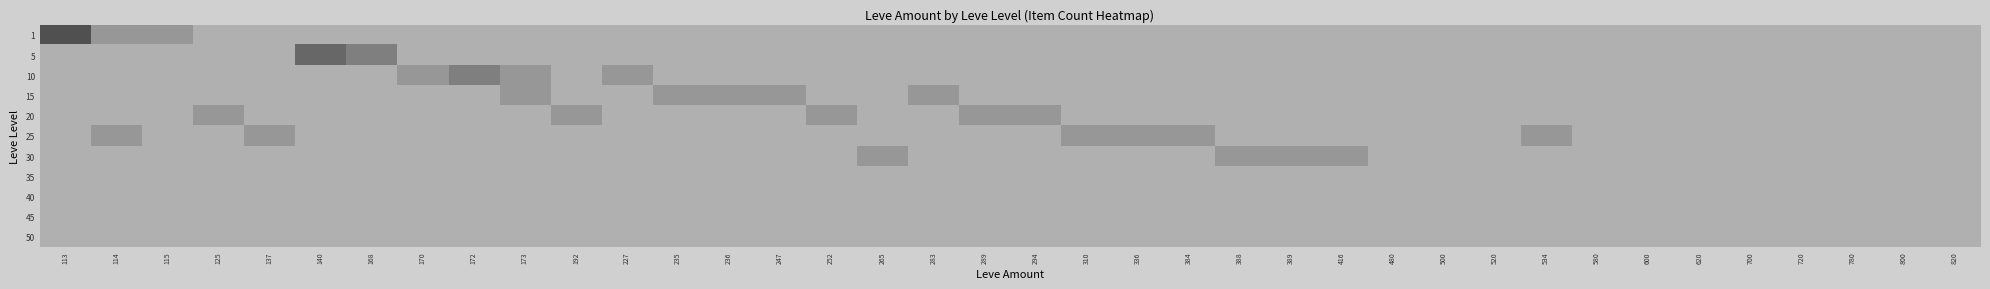

Reading right to left, what are all the values shown in this chart?

1: 820=0	800=0	780=0	720=0	700=0	620=0	600=0	580=0	534=0	520=0	500=0	480=0	416=0	389=0	388=0	384=0	336=0	310=0	294=0	289=0	283=0	265=0	252=0	247=0	236=0	235=0	227=0	192=0	173=0	172=0	170=0	168=0	140=0	137=0	125=0	115=1	114=1	113=4
5: 820=0	800=0	780=0	720=0	700=0	620=0	600=0	580=0	534=0	520=0	500=0	480=0	416=0	389=0	388=0	384=0	336=0	310=0	294=0	289=0	283=0	265=0	252=0	247=0	236=0	235=0	227=0	192=0	173=0	172=0	170=0	168=2	140=3	137=0	125=0	115=0	114=0	113=0
10: 820=0	800=0	780=0	720=0	700=0	620=0	600=0	580=0	534=0	520=0	500=0	480=0	416=0	389=0	388=0	384=0	336=0	310=0	294=0	289=0	283=0	265=0	252=0	247=0	236=0	235=0	227=1	192=0	173=1	172=2	170=1	168=0	140=0	137=0	125=0	115=0	114=0	113=0
15: 820=0	800=0	780=0	720=0	700=0	620=0	600=0	580=0	534=0	520=0	500=0	480=0	416=0	389=0	388=0	384=0	336=0	310=0	294=0	289=0	283=1	265=0	252=0	247=1	236=1	235=1	227=0	192=0	173=1	172=0	170=0	168=0	140=0	137=0	125=0	115=0	114=0	113=0
20: 820=0	800=0	780=0	720=0	700=0	620=0	600=0	580=0	534=0	520=0	500=0	480=0	416=0	389=0	388=0	384=0	336=0	310=0	294=1	289=1	283=0	265=0	252=1	247=0	236=0	235=0	227=0	192=1	173=0	172=0	170=0	168=0	140=0	137=0	125=1	115=0	114=0	113=0
25: 820=0	800=0	780=0	720=0	700=0	620=0	600=0	580=0	534=1	520=0	500=0	480=0	416=0	389=0	388=0	384=1	336=1	310=1	294=0	289=0	283=0	265=0	252=0	247=0	236=0	235=0	227=0	192=0	173=0	172=0	170=0	168=0	140=0	137=1	125=0	115=0	114=1	113=0
30: 820=0	800=0	780=0	720=0	700=0	620=0	600=0	580=0	534=0	520=0	500=0	480=0	416=1	389=1	388=1	384=0	336=0	310=0	294=0	289=0	283=0	265=1	252=0	247=0	236=0	235=0	227=0	192=0	173=0	172=0	170=0	168=0	140=0	137=0	125=0	115=0	114=0	113=0
35: 820=0	800=0	780=0	720=0	700=0	620=0	600=0	580=0	534=0	520=0	500=0	480=0	416=0	389=0	388=0	384=0	336=0	310=0	294=0	289=0	283=0	265=0	252=0	247=0	236=0	235=0	227=0	192=0	173=0	172=0	170=0	168=0	140=0	137=0	125=0	115=0	114=0	113=0
40: 820=0	800=0	780=0	720=0	700=0	620=0	600=0	580=0	534=0	520=0	500=0	480=0	416=0	389=0	388=0	384=0	336=0	310=0	294=0	289=0	283=0	265=0	252=0	247=0	236=0	235=0	227=0	192=0	173=0	172=0	170=0	168=0	140=0	137=0	125=0	115=0	114=0	113=0
45: 820=0	800=0	780=0	720=0	700=0	620=0	600=0	580=0	534=0	520=0	500=0	480=0	416=0	389=0	388=0	384=0	336=0	310=0	294=0	289=0	283=0	265=0	252=0	247=0	236=0	235=0	227=0	192=0	173=0	172=0	170=0	168=0	140=0	137=0	125=0	115=0	114=0	113=0
50: 820=0	800=0	780=0	720=0	700=0	620=0	600=0	580=0	534=0	520=0	500=0	480=0	416=0	389=0	388=0	384=0	336=0	310=0	294=0	289=0	283=0	265=0	252=0	247=0	236=0	235=0	227=0	192=0	173=0	172=0	170=0	168=0	140=0	137=0	125=0	115=0	114=0	113=0